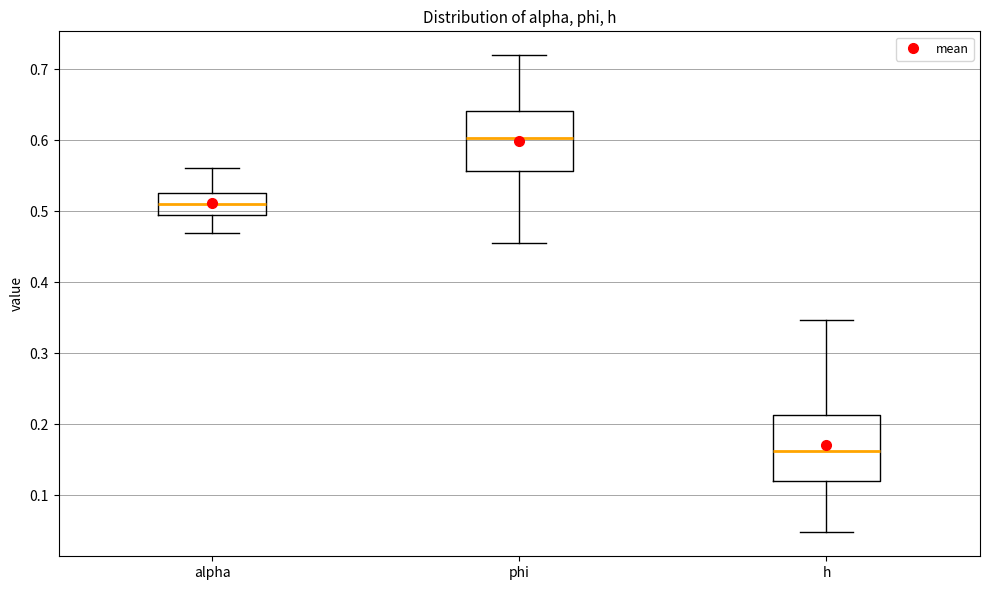

Where does the median line of the box for h sit on the y-axis? The values are not printed on the chart, so give them approximately, as read against the axis.

0.16